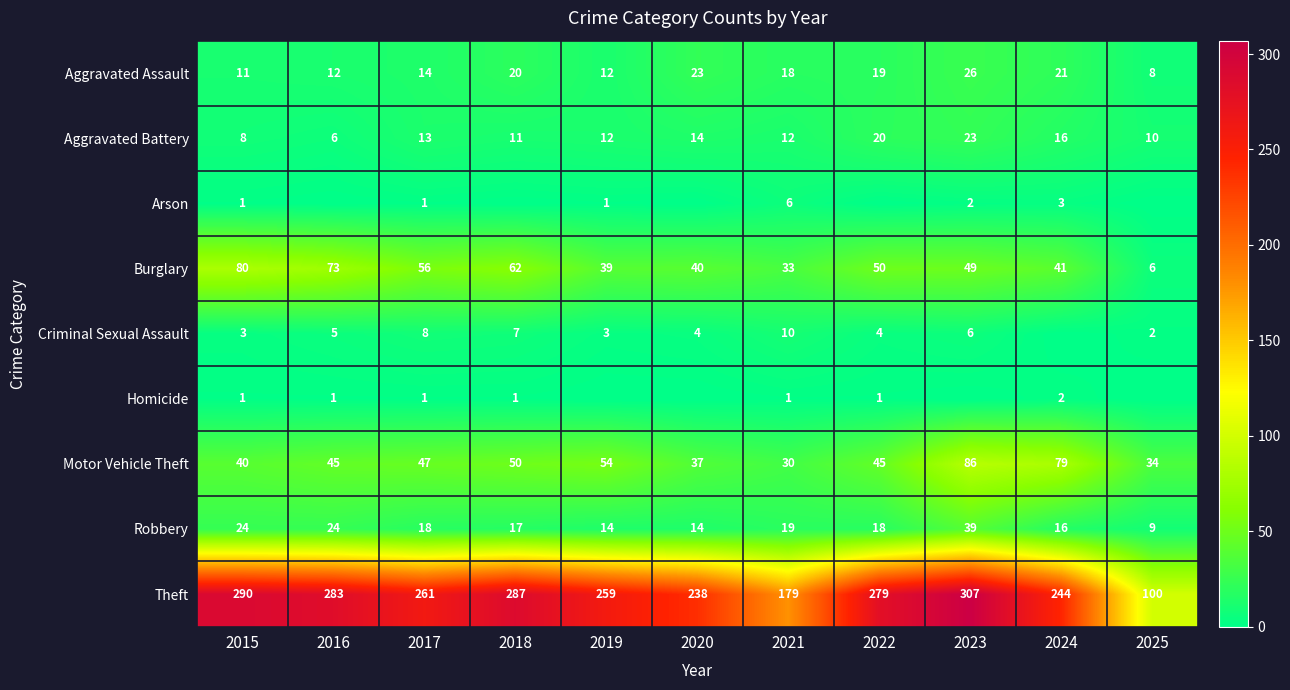

What is the sum of all Aggravated Battery values?

145